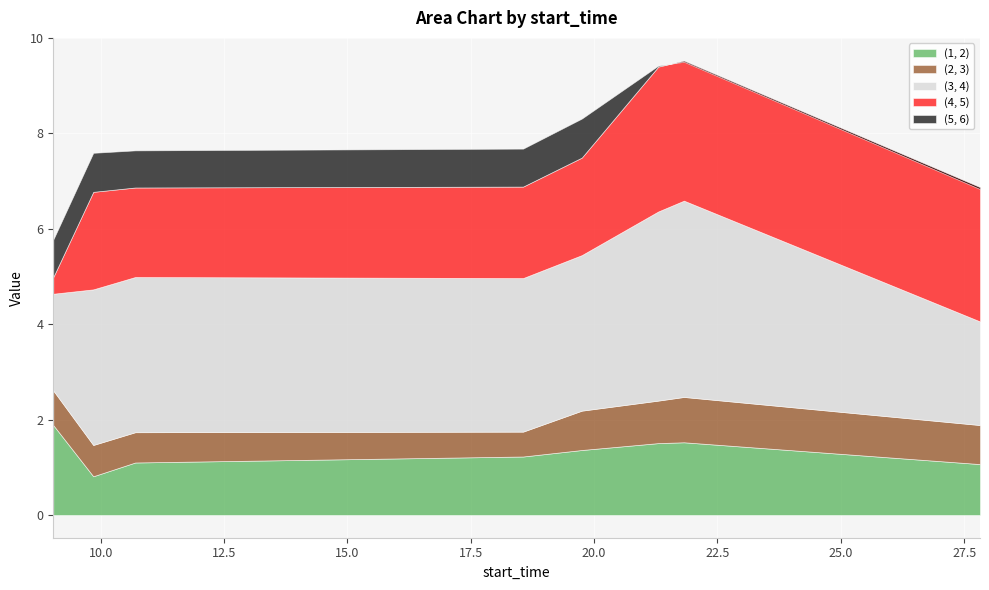

True or false: (3, 4) and (5, 6) intersect in this chart.

False